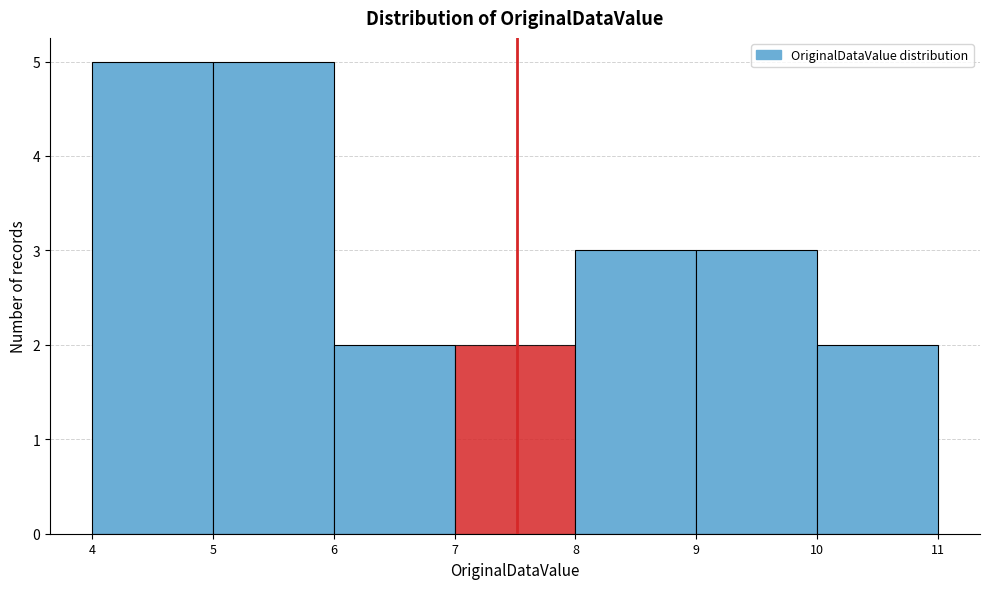

How tall is the bar that spans 6 to 7 on the x-axis? The values are not printed on the chart, so give them approximately, as read against the axis.

2